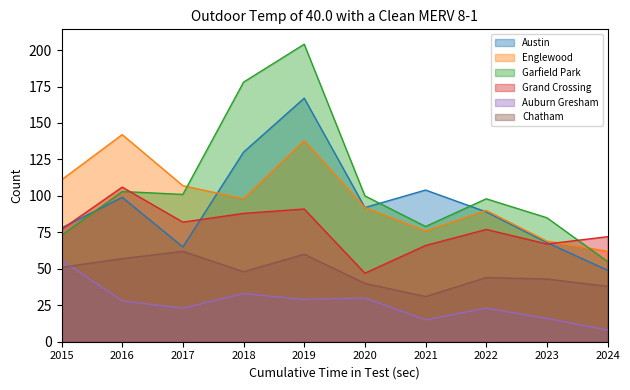

In Auburn Gresham, how many points are lower than both neighbors (excluding endpoints)?

3